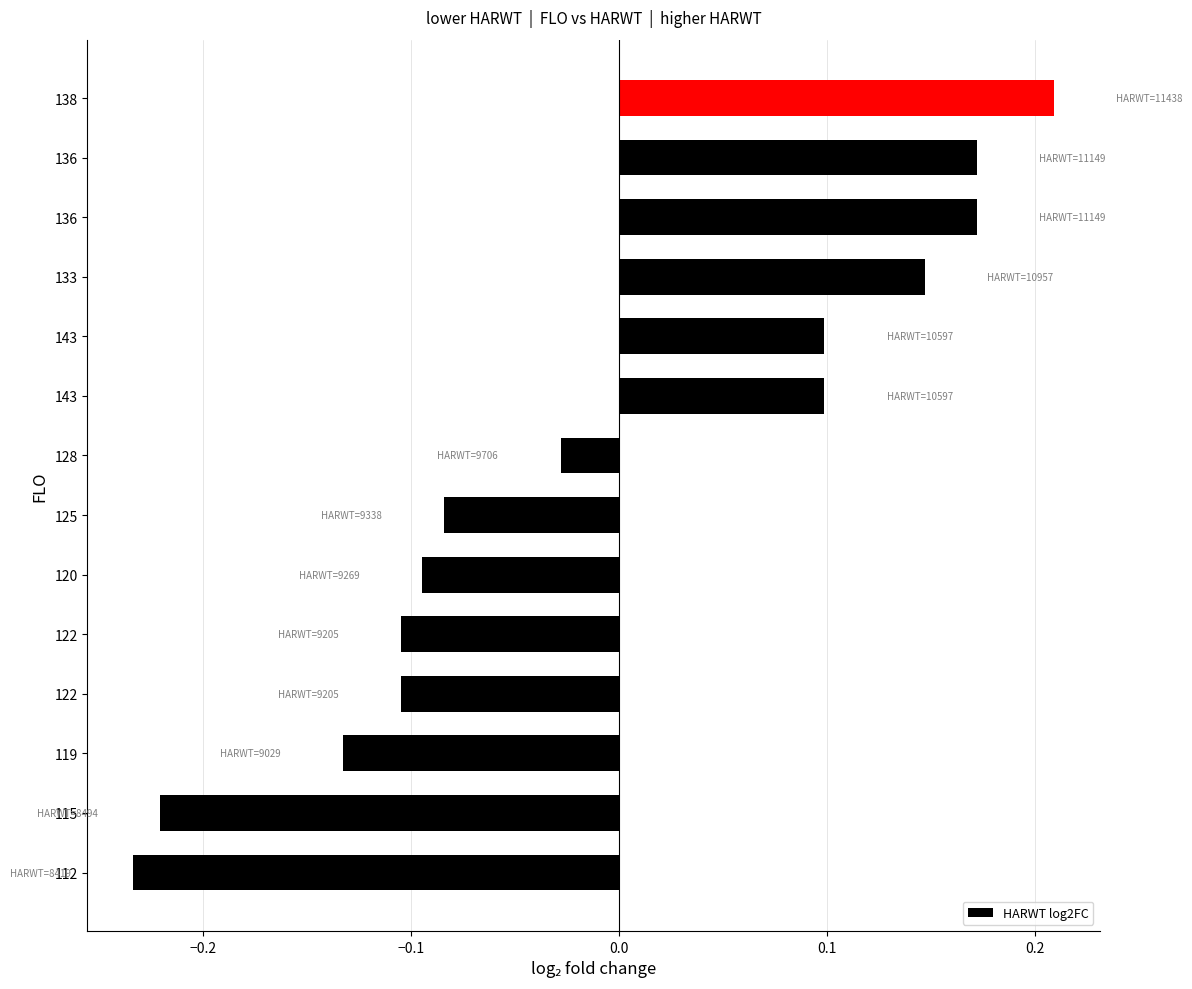

Does the chart contain any negative values?

Yes